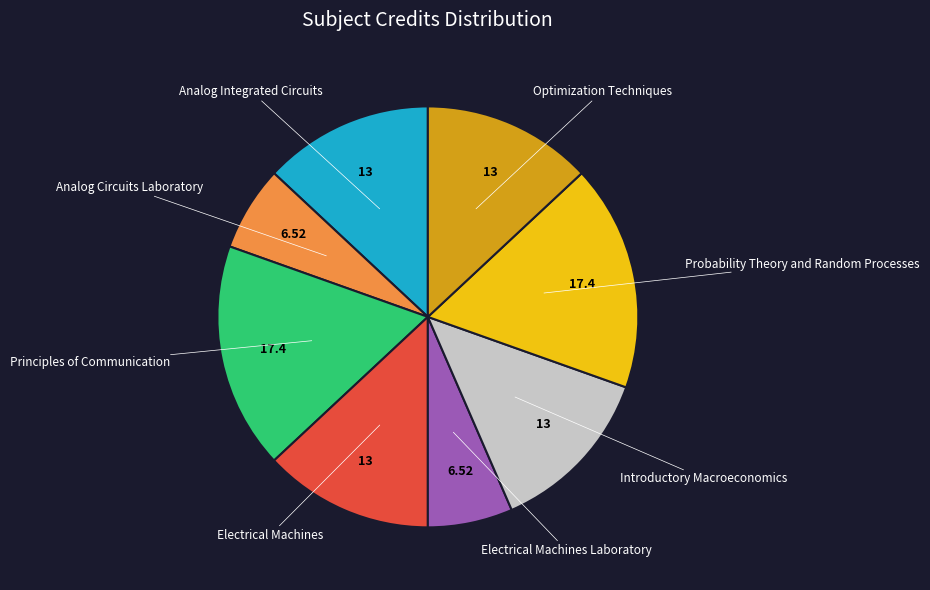

Is there a majority slice in this chart?

No